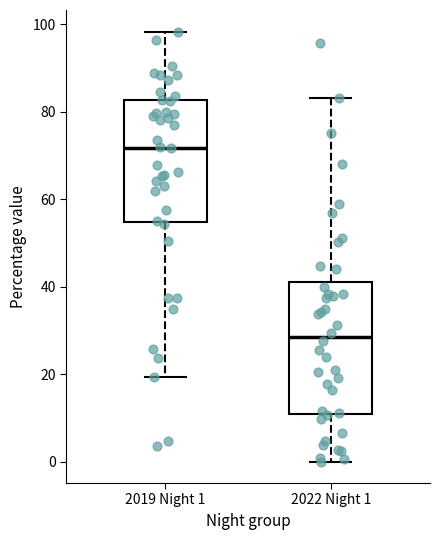

Reading left to right, read every box against the y-axis: the position of its median line, the range the box covers, and the ends of its whiskers. The values are not printed on the chart, so give them approximately, as read against the axis.

2019 Night 1: median 72, box 54 to 82, whiskers 20 to 98
2022 Night 1: median 28, box 10 to 40, whiskers 0 to 84